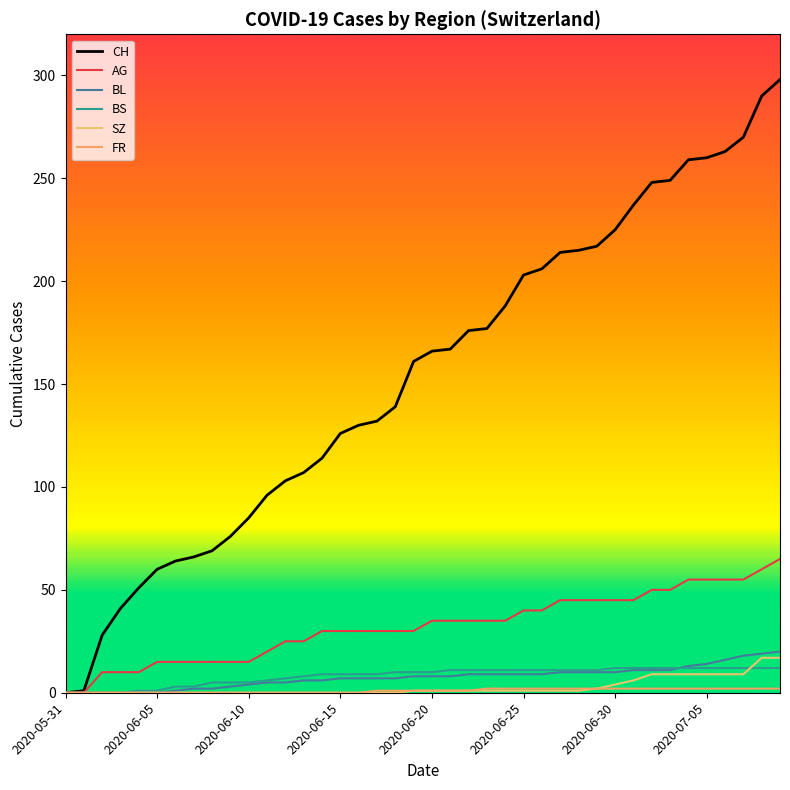

Does the chart display data point markers on the line(s)?

No